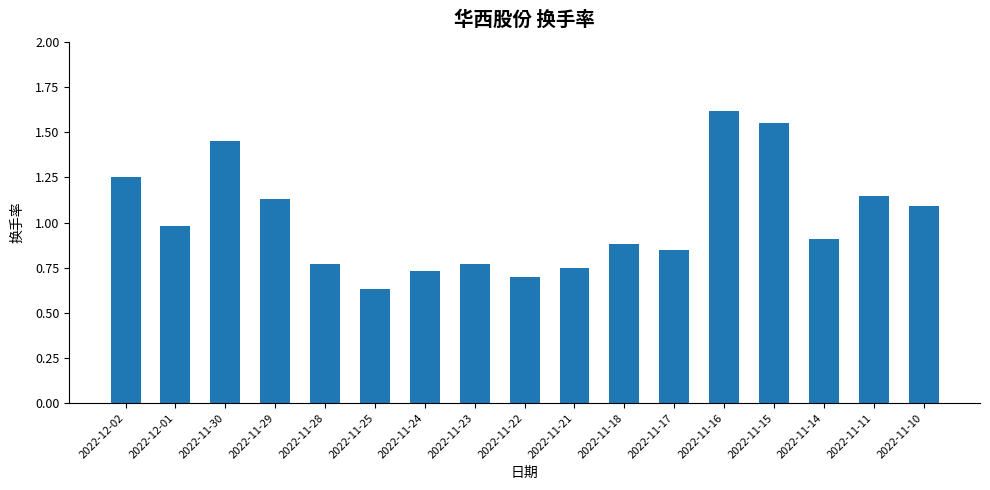

What is the change in value from 2022-11-16 to 2022-11-15?

-0.1